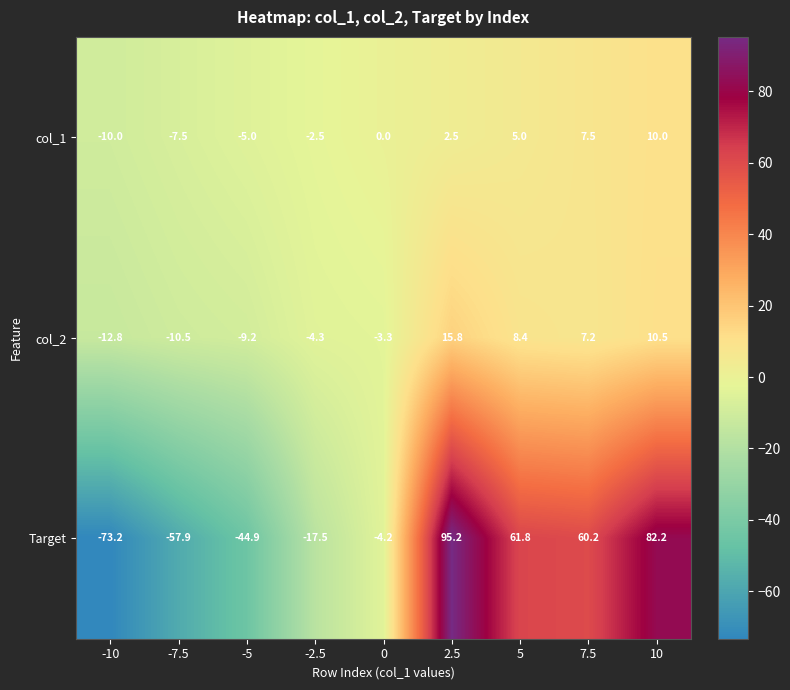

Rank the series at -5 from highest to lowest value.

col_1, col_2, Target